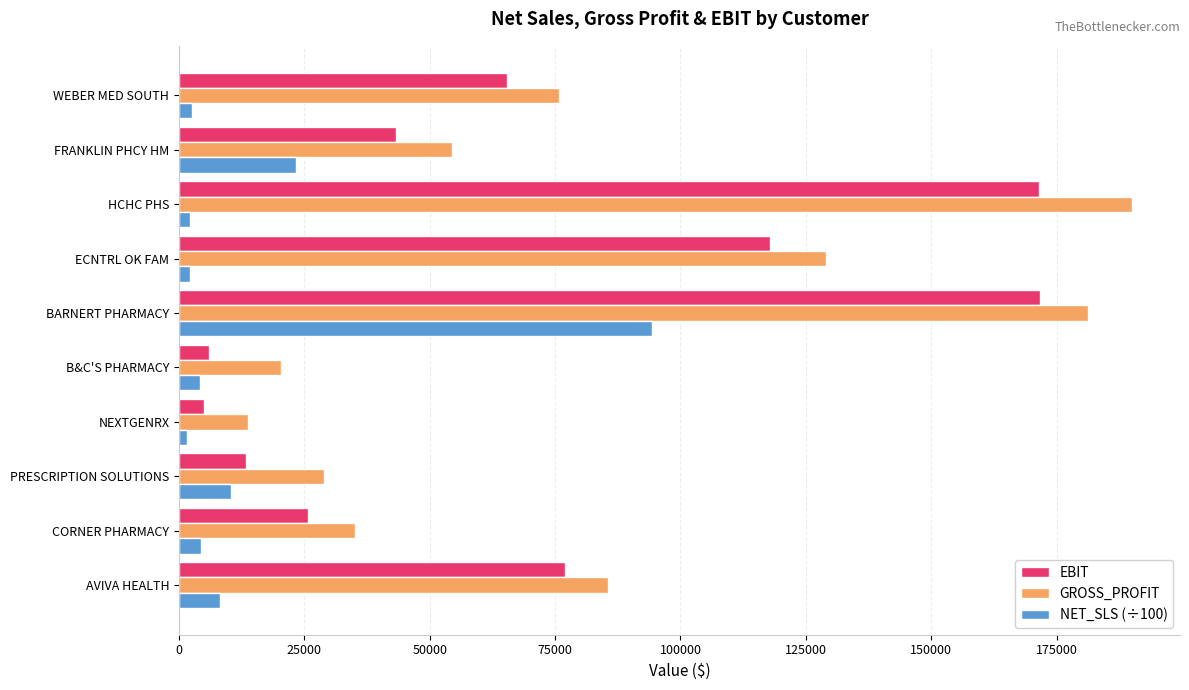

What is the sum of all EBIT values?

697006.9